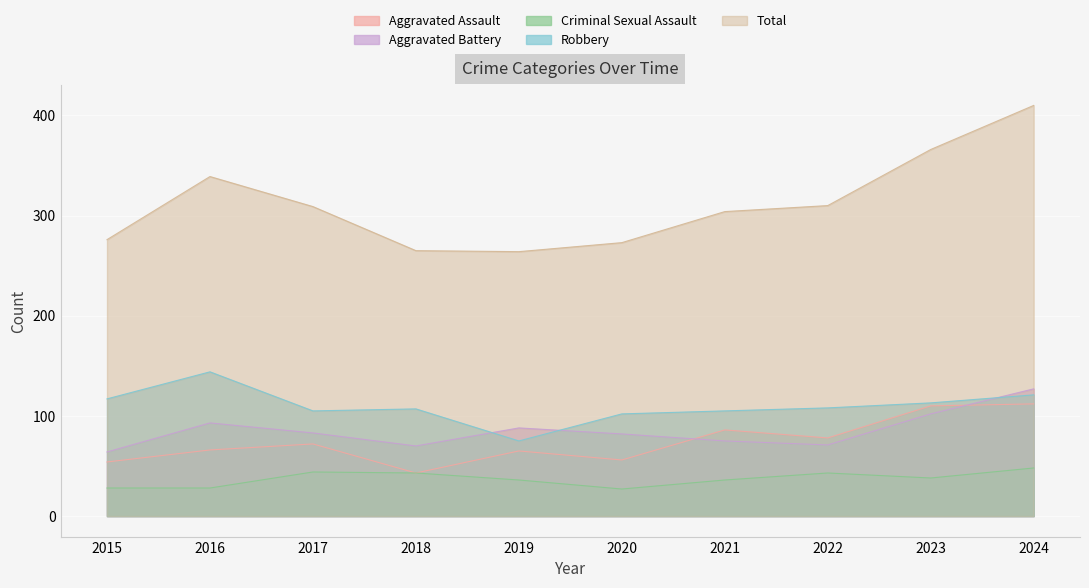

What is the difference between the maximum and minimum values in the Robbery series?

69